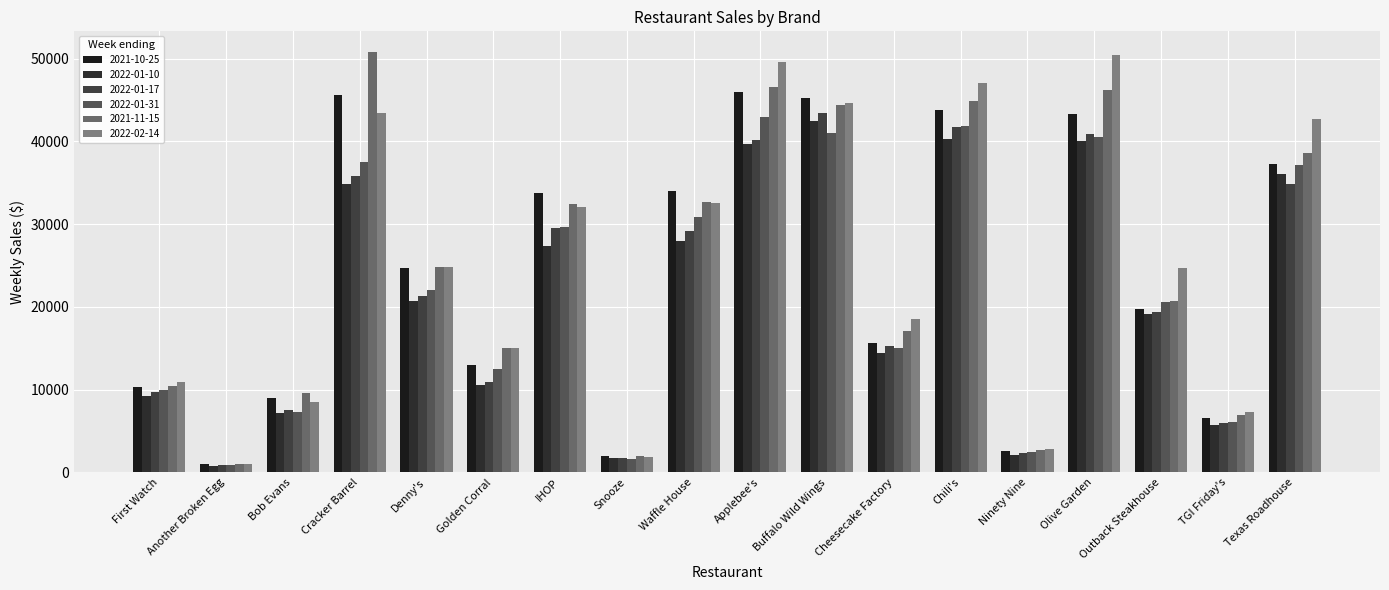

How many bars are there in each group?

6